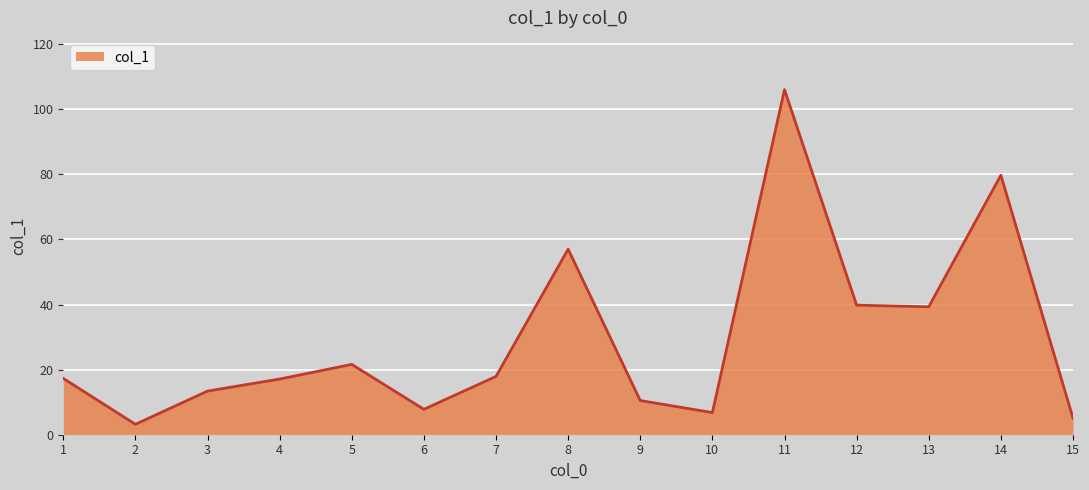

What is the minimum value shown in the chart?

3.2